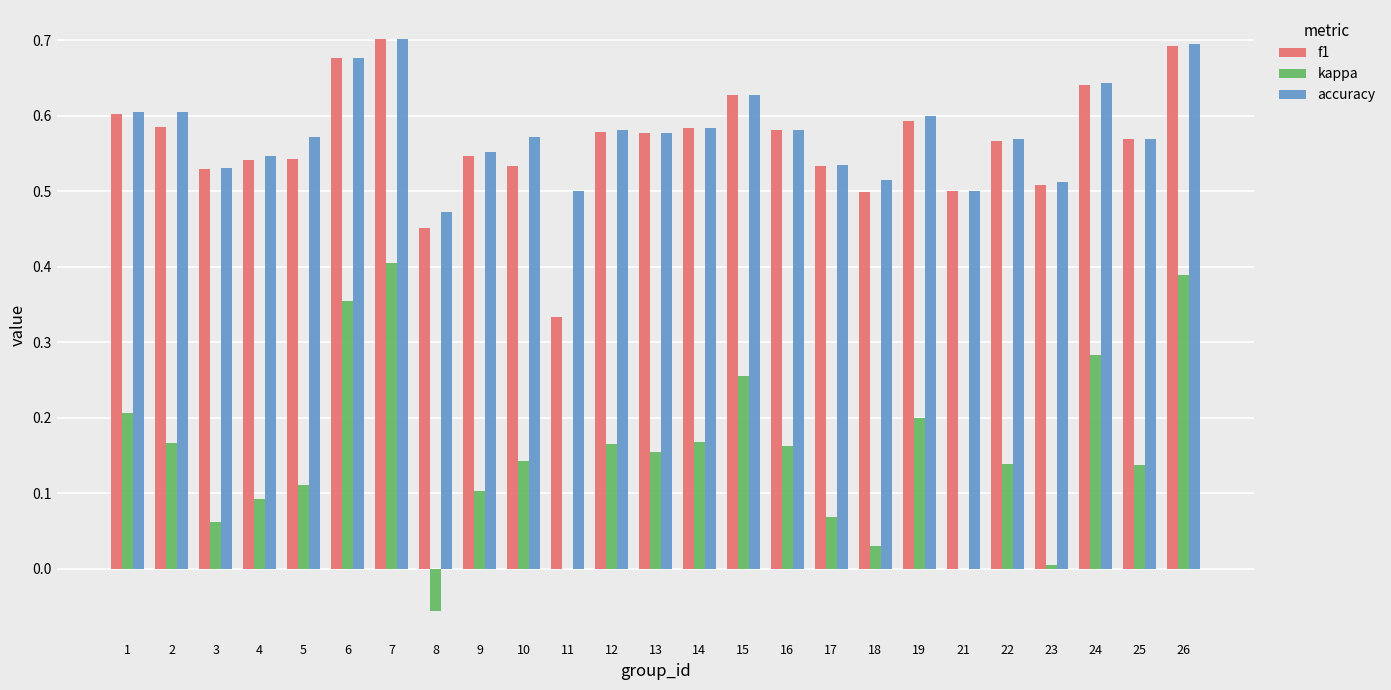

Is the value of accuracy at 6 greater than the value of kappa at 2?

Yes